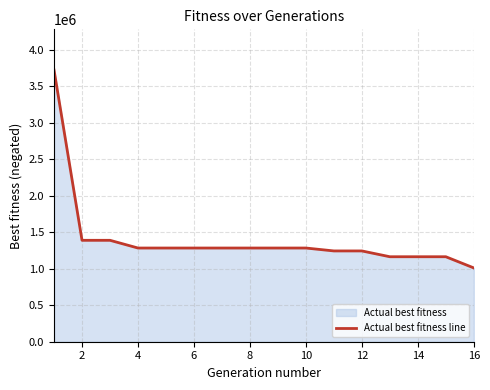

True or false: there are more than 1 points higher than both neighbors.

False